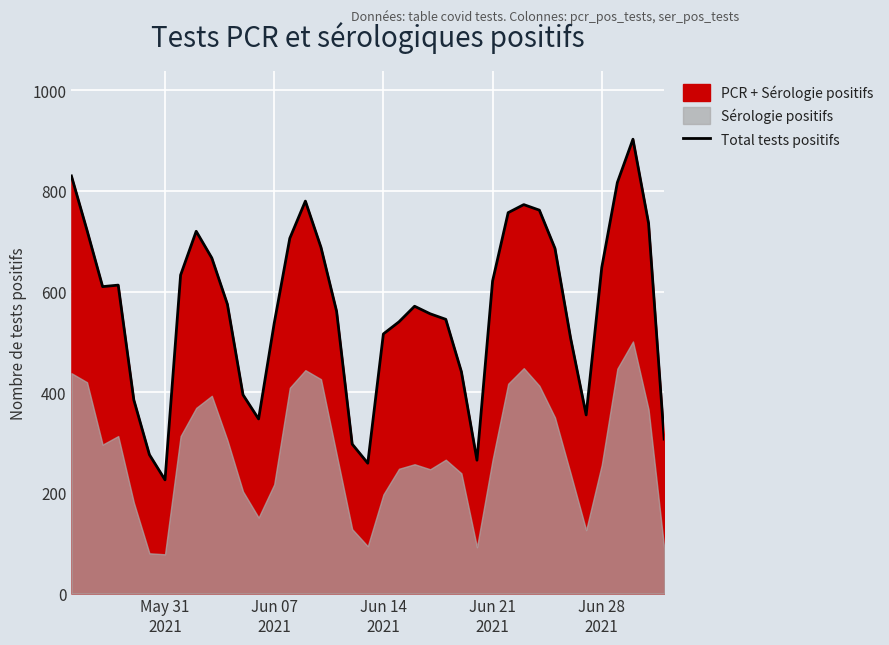

How many values exceed 575?

19